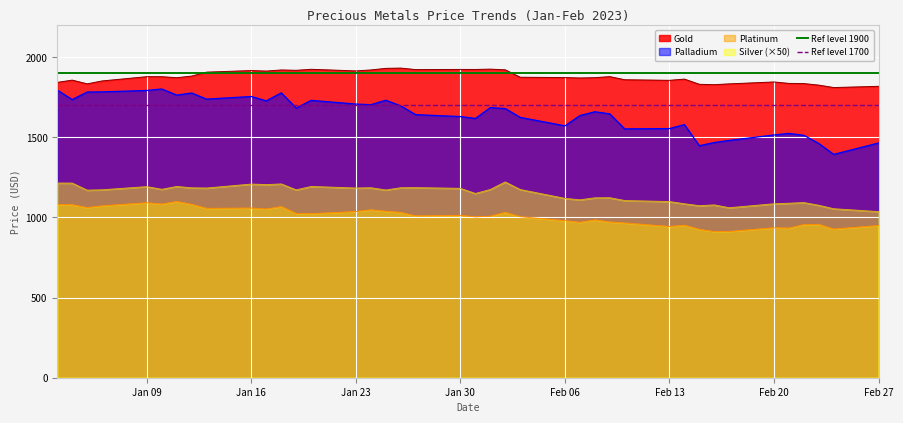

True or false: Platinum and Silver (×50) cross at least once.

False